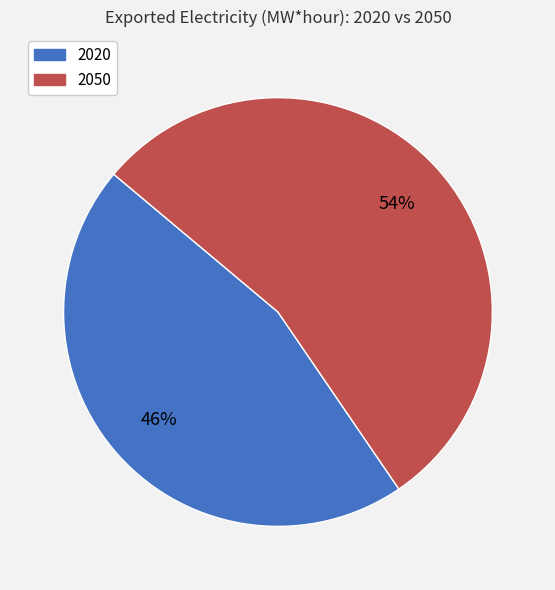

Is it true that 2050 is 68% of the pie?

False